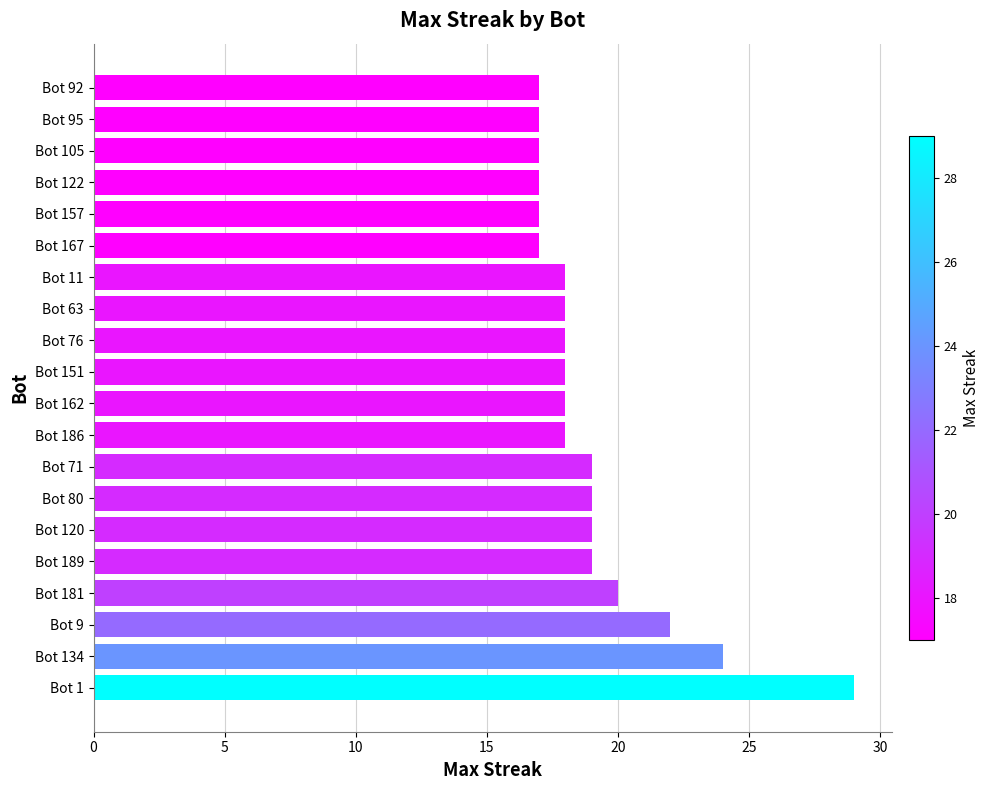

How many data points does each series have?

20